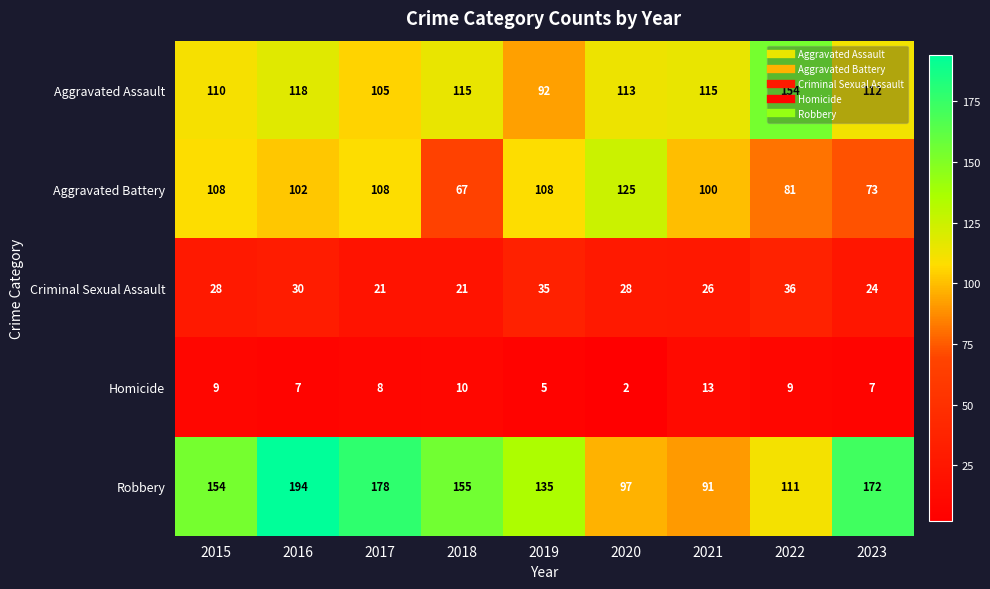

List the series in order of their peak value, highest first.

Robbery, Aggravated Assault, Aggravated Battery, Criminal Sexual Assault, Homicide